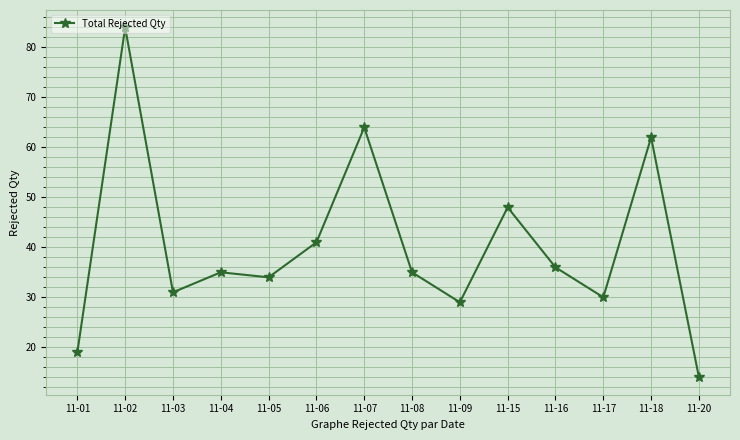

What is the average value?

40